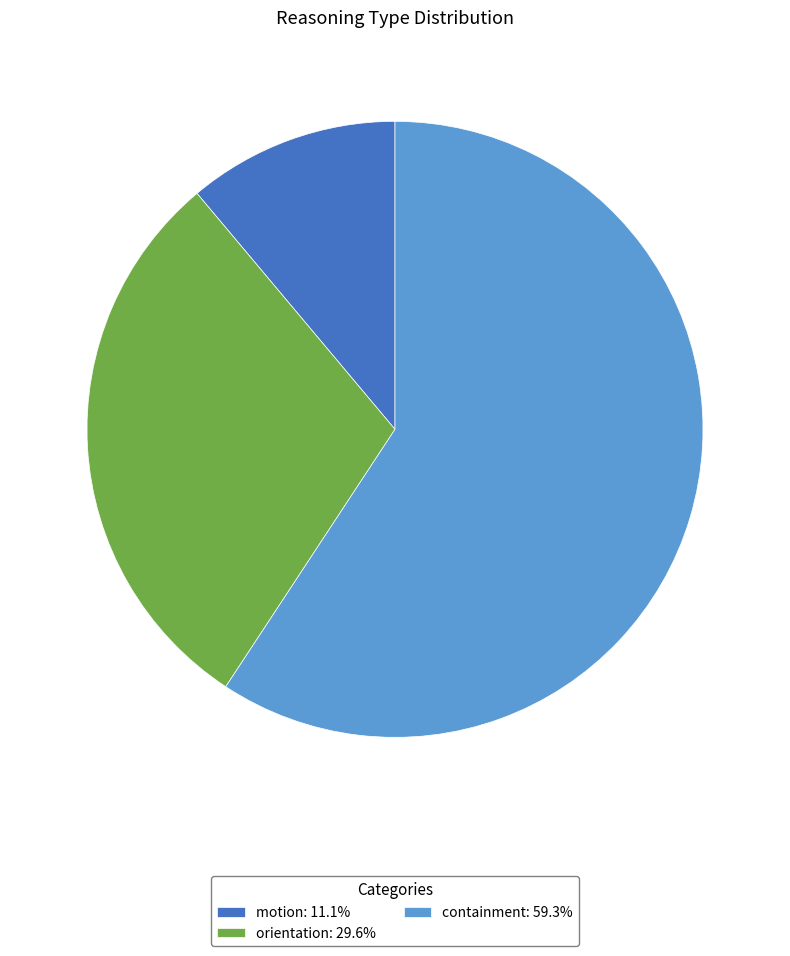

Is there any slice that represents more than half of the pie?

Yes